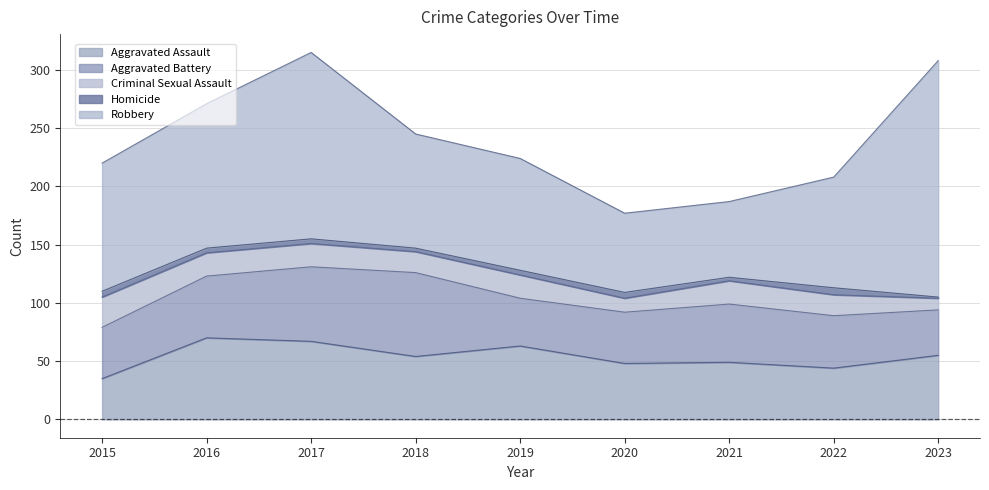

Which series has the largest range (max minus min)?

Robbery